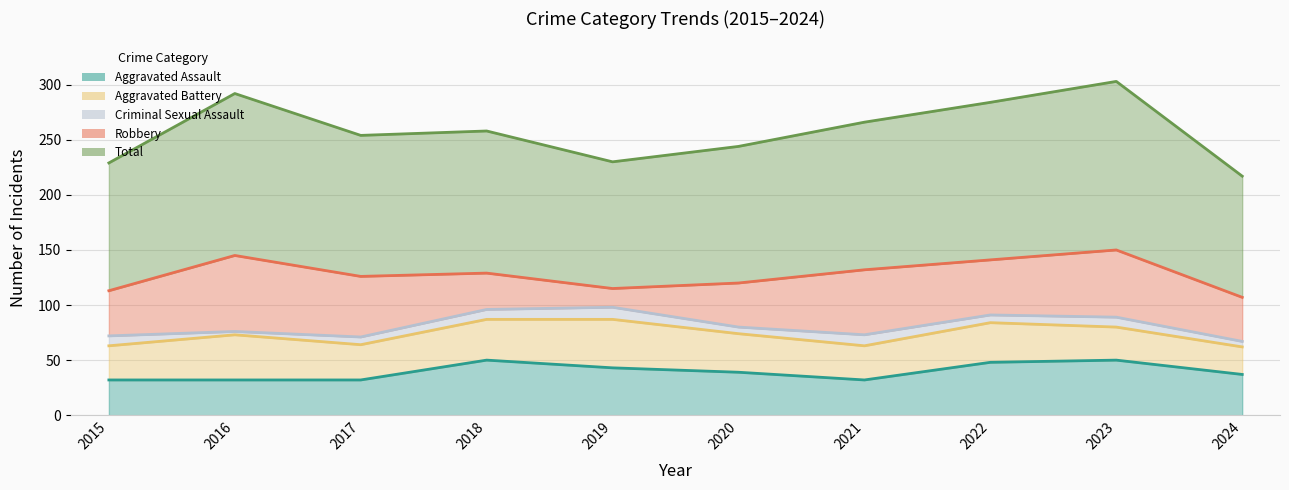

Which category has the lowest value in the Aggravated Assault series?

2015